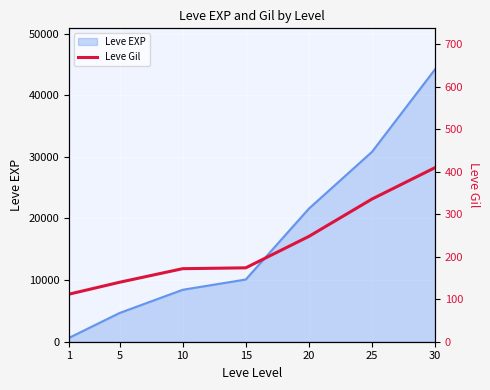

What is the change in value from 1 to 20?

+136